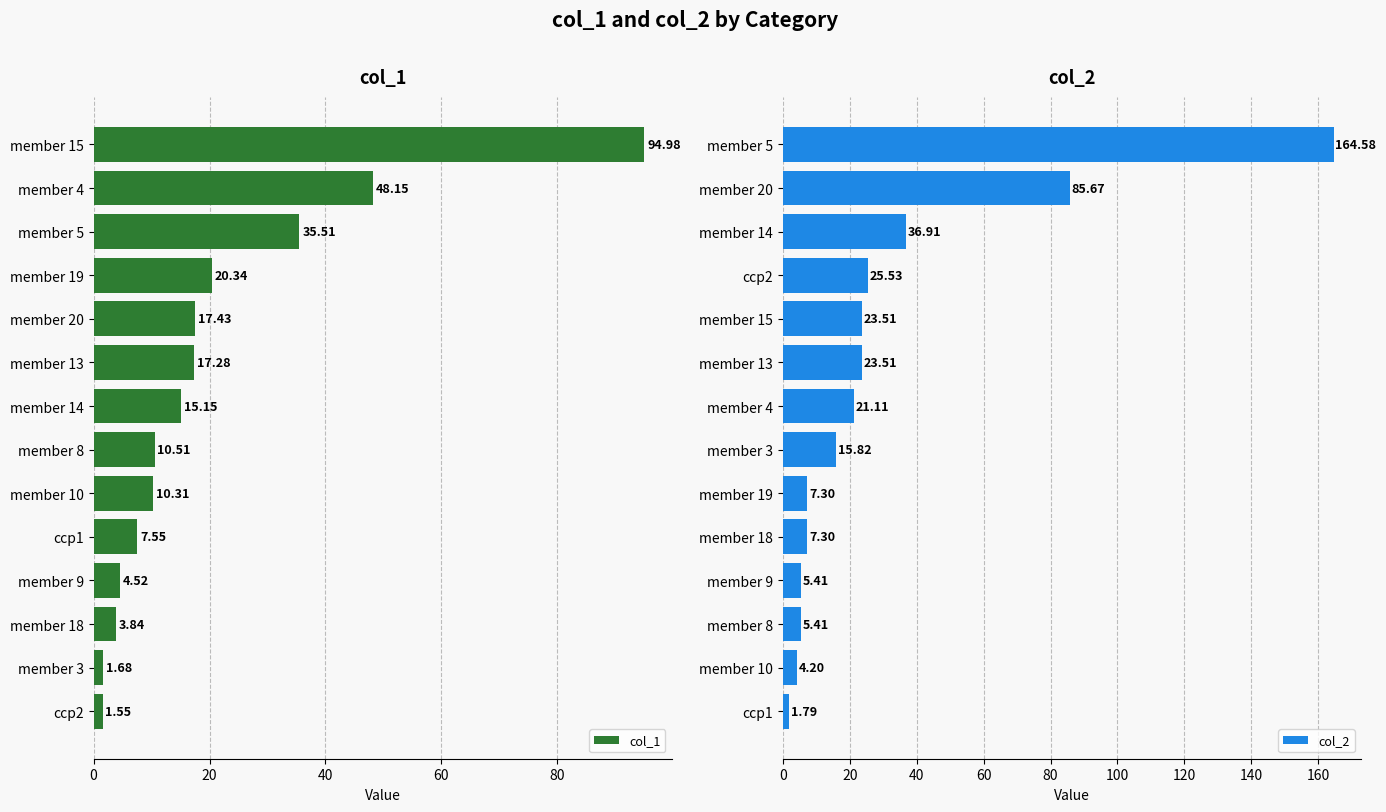

What is the sum of the col_1 values at member 9 and ccp2?

6.1